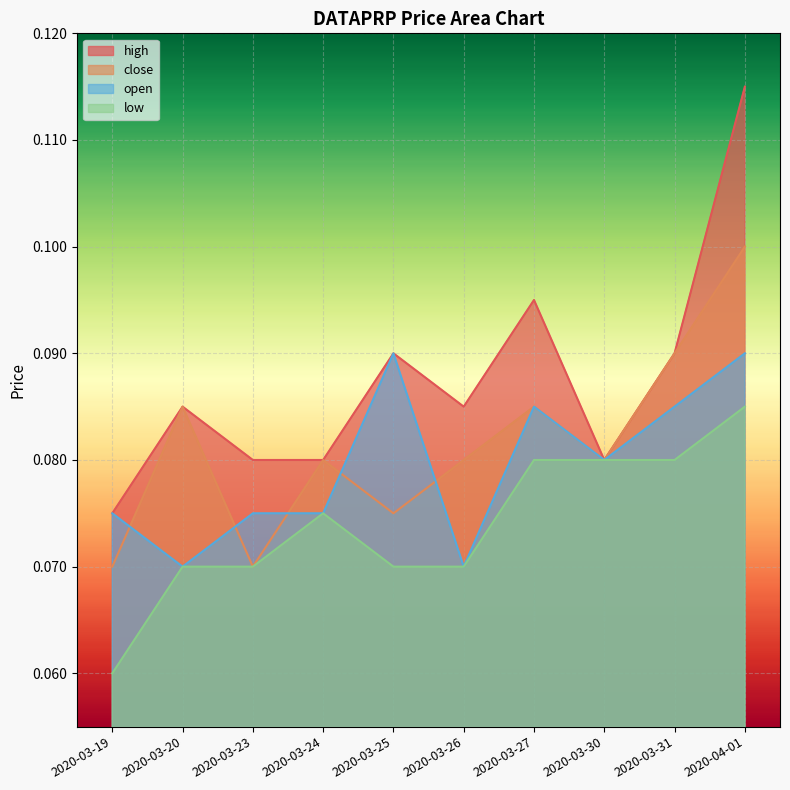

How many lines are shown in the chart?

4